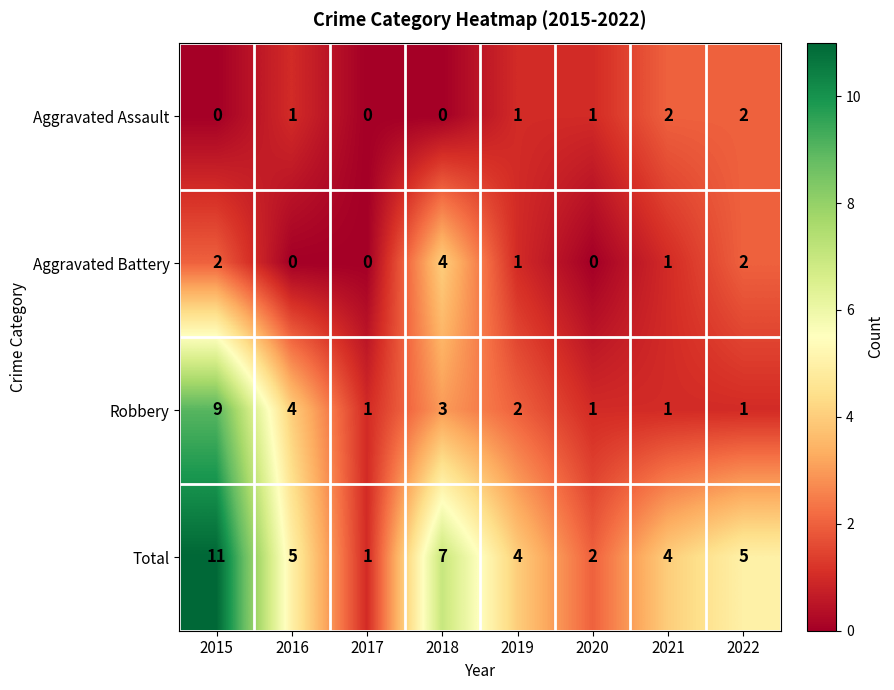

List the series in order of their peak value, lowest first.

Aggravated Assault, Aggravated Battery, Robbery, Total